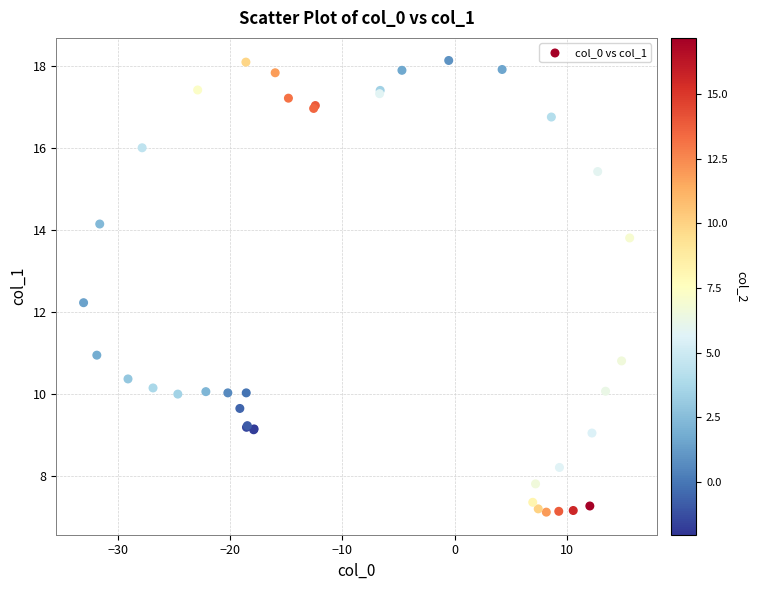

What Y value in the scatter plot is closest to 12?

12.2